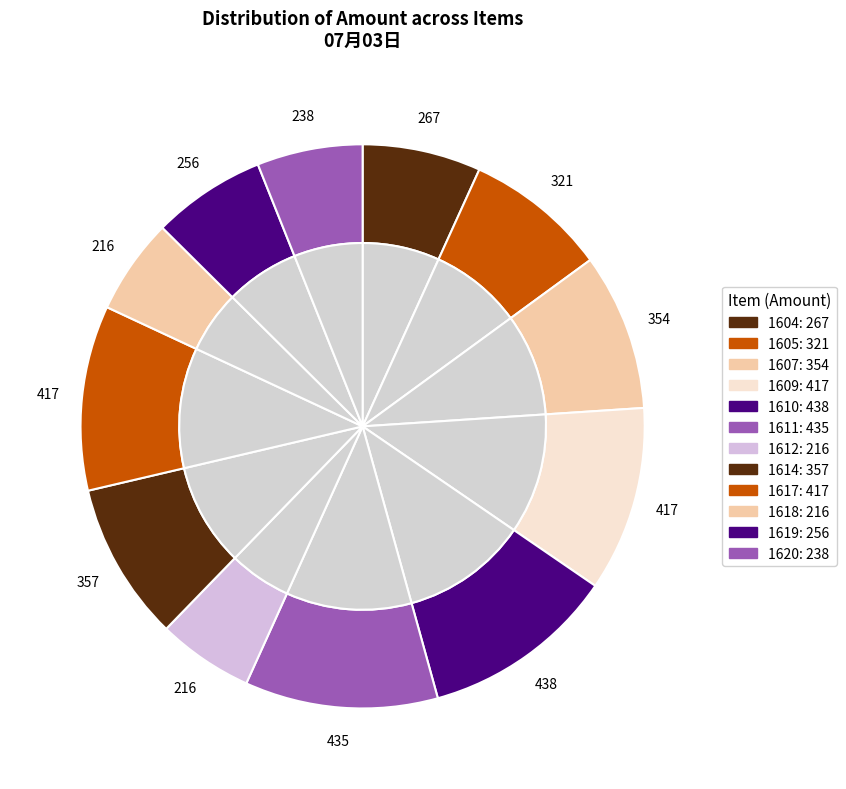

How many slices are in this pie chart?

12